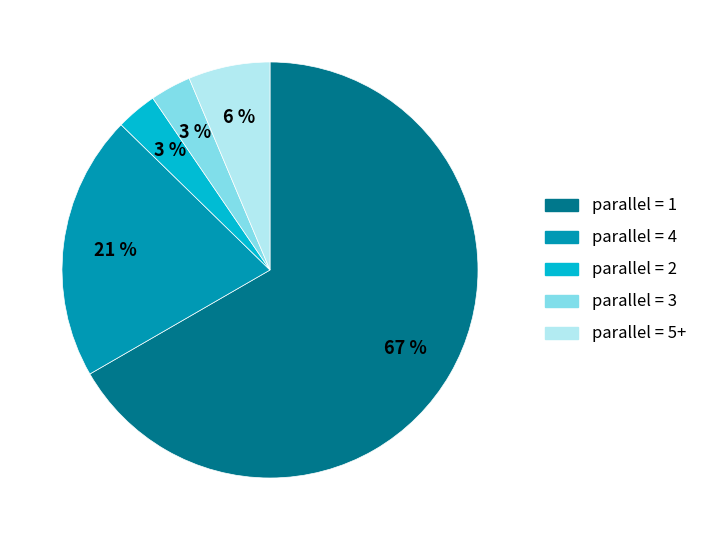

To the nearest percent, what is the average slice percentage?

20%